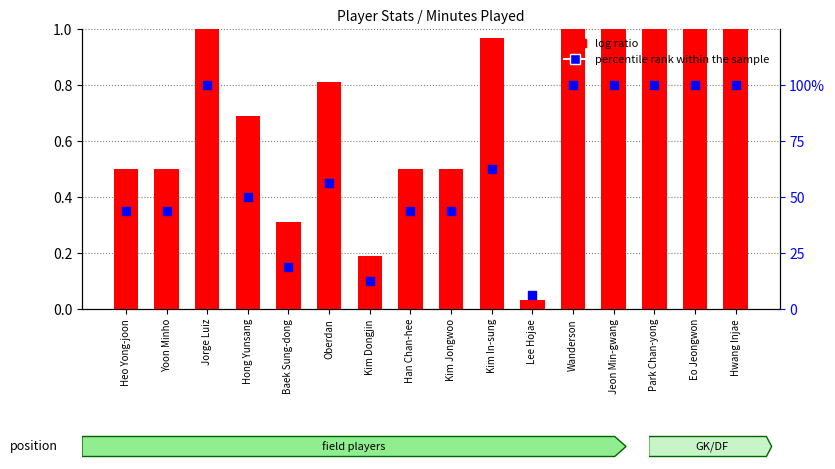

What are all the series names shown in the legend?

log ratio, percentile rank within the sample